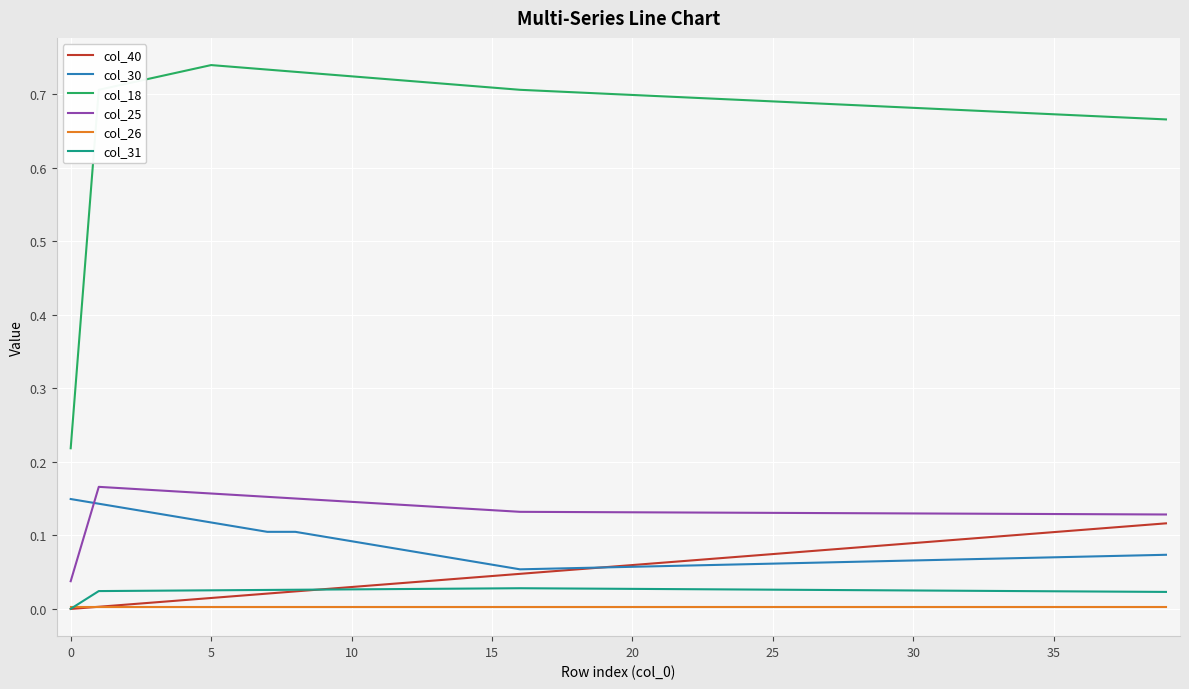

True or false: col_30 and col_18 cross at least once.

False